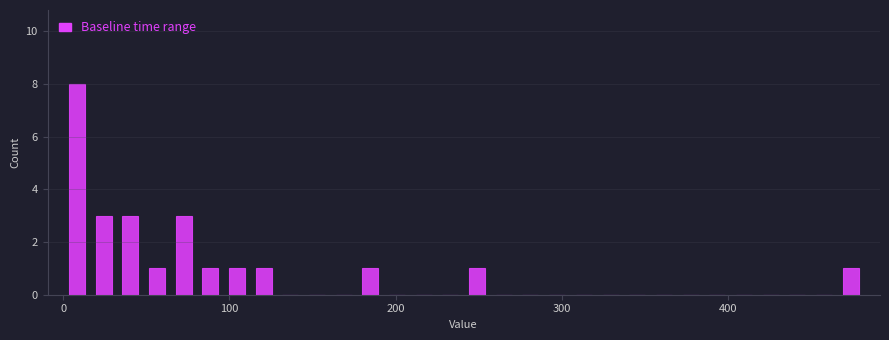

Read against the x-axis, roughly where is the centre of the tallest bar?

10